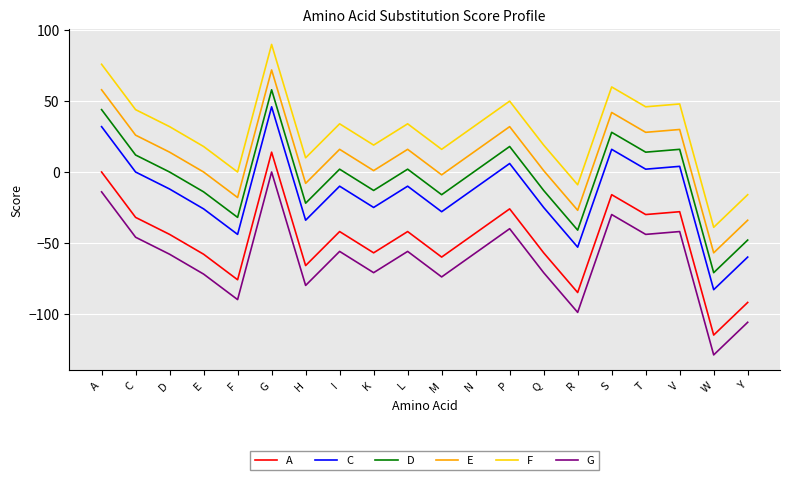

What position from the right is G?

15